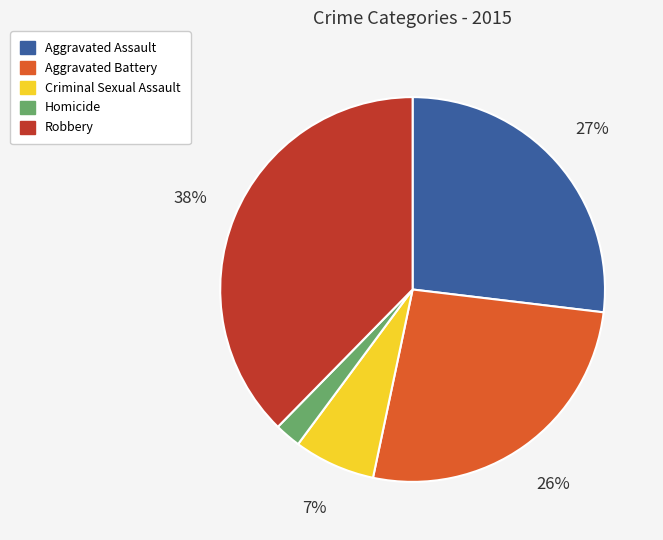

Is Aggravated Assault the majority of the pie?

No